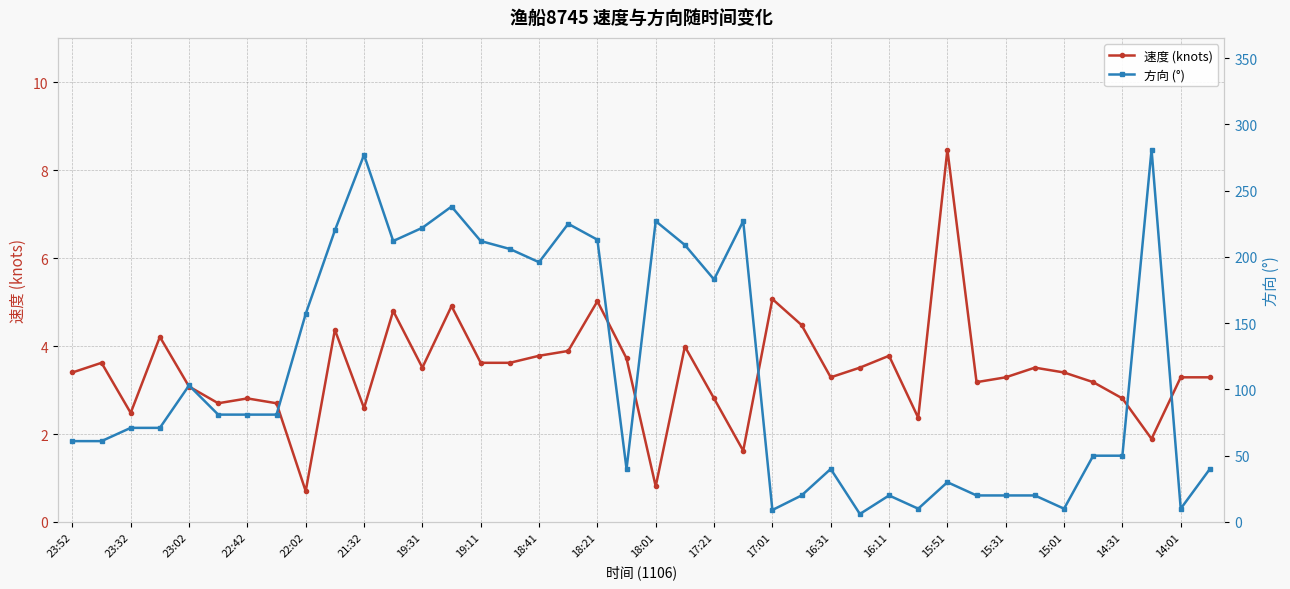

What is the maximum value for 方向 (°)?

281.0